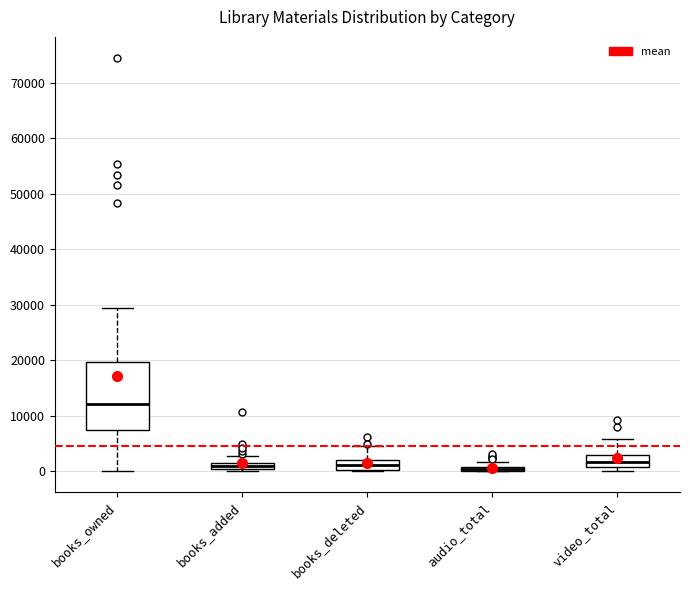

Which box is the tallest, from its lower edge to its upper edge?

books_owned